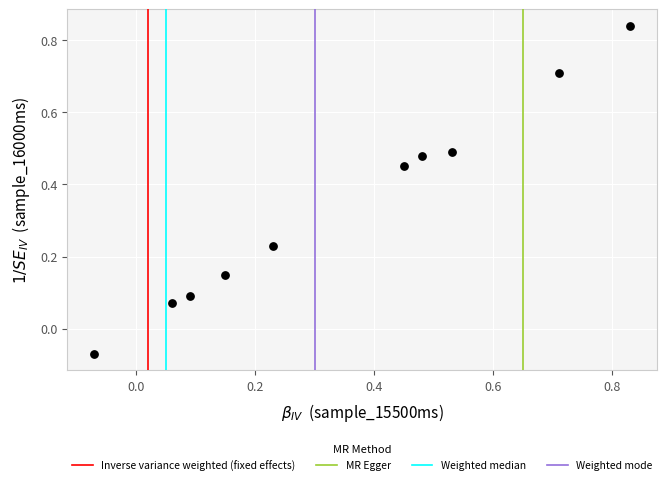

What is the average X value?

0.3